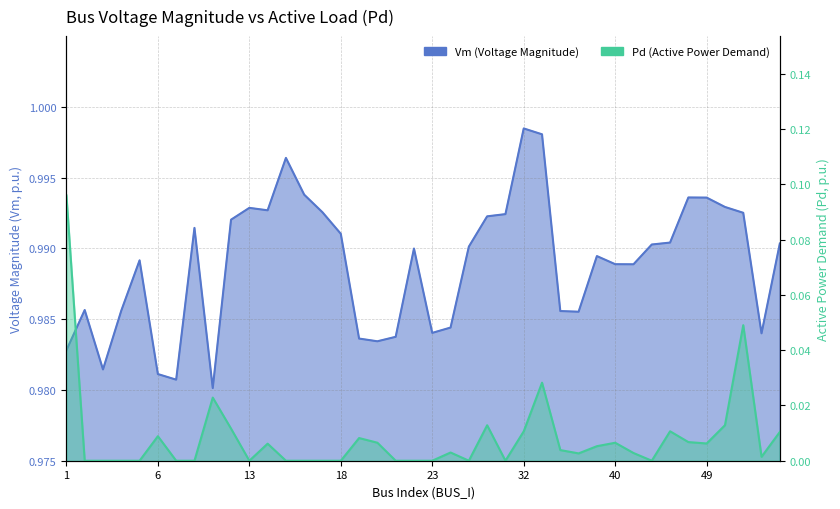

How many lines are shown in the chart?

2